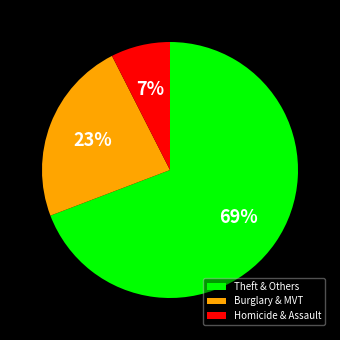

To the nearest percent, what is the average slice percentage?

33%